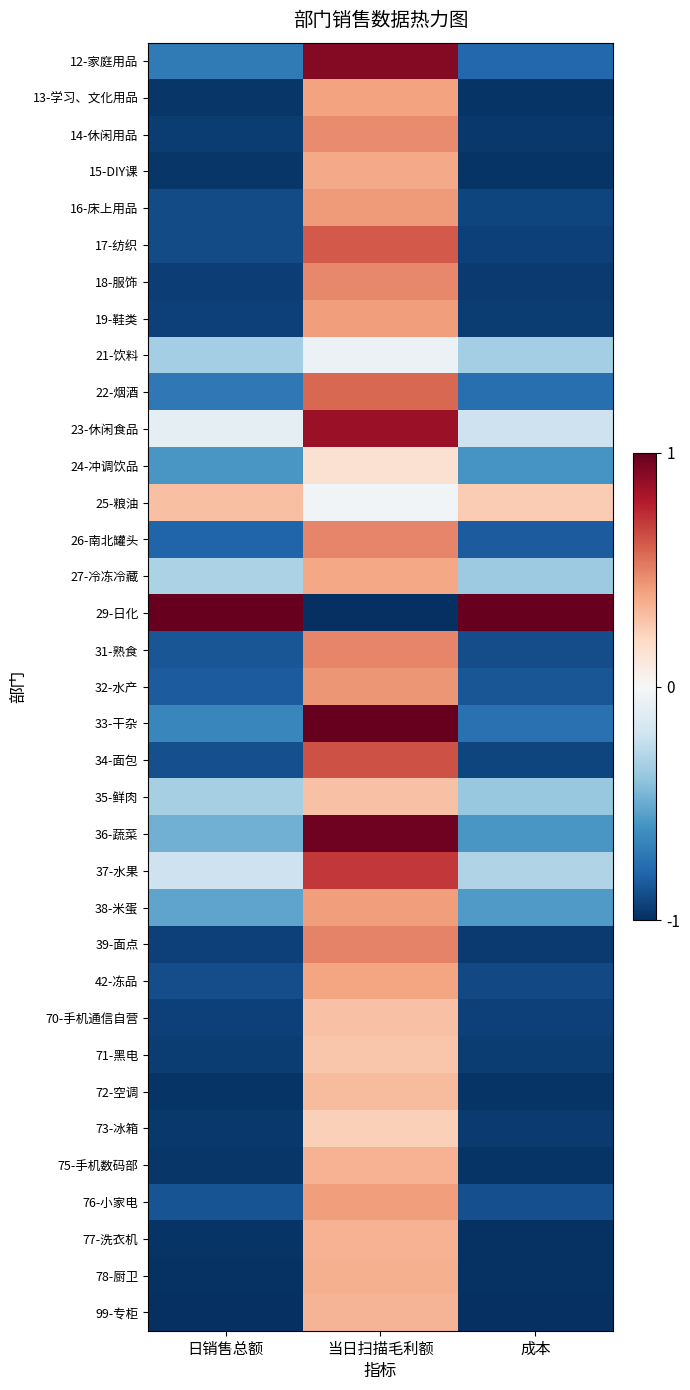

Reading left to right, what are all the values shown in this chart?

12-家庭用品: 日销售总额=-0.7	当日扫描毛利额=0.9	成本=-0.8
13-学习、文化用品: 日销售总额=-1.0	当日扫描毛利额=0.4	成本=-1.0
14-休闲用品: 日销售总额=-1.0	当日扫描毛利额=0.5	成本=-1.0
15-DIY课: 日销售总额=-1.0	当日扫描毛利额=0.4	成本=-1.0
16-床上用品: 日销售总额=-0.9	当日扫描毛利额=0.4	成本=-0.9
17-纺织: 日销售总额=-0.9	当日扫描毛利额=0.6	成本=-0.9
18-服饰: 日销售总额=-0.9	当日扫描毛利额=0.5	成本=-1.0
19-鞋类: 日销售总额=-0.9	当日扫描毛利额=0.4	成本=-0.9
21-饮料: 日销售总额=-0.3	当日扫描毛利额=-0.1	成本=-0.3
22-烟酒: 日销售总额=-0.7	当日扫描毛利额=0.6	成本=-0.8
23-休闲食品: 日销售总额=-0.1	当日扫描毛利额=0.9	成本=-0.2
24-冲调饮品: 日销售总额=-0.6	当日扫描毛利额=0.2	成本=-0.6
25-粮油: 日销售总额=0.3	当日扫描毛利额=-0.0	成本=0.3
26-南北罐头: 日销售总额=-0.8	当日扫描毛利额=0.5	成本=-0.8
27-冷冻冷藏: 日销售总额=-0.3	当日扫描毛利额=0.4	成本=-0.4
29-日化: 日销售总额=1.0	当日扫描毛利额=-1.0	成本=1.0
31-熟食: 日销售总额=-0.9	当日扫描毛利额=0.5	成本=-0.9
32-水产: 日销售总额=-0.8	当日扫描毛利额=0.4	成本=-0.9
33-干杂: 日销售总额=-0.7	当日扫描毛利额=1.0	成本=-0.7
34-面包: 日销售总额=-0.9	当日扫描毛利额=0.6	成本=-0.9
35-鲜肉: 日销售总额=-0.3	当日扫描毛利额=0.3	成本=-0.4
36-蔬菜: 日销售总额=-0.5	当日扫描毛利额=1.0	成本=-0.6
37-水果: 日销售总额=-0.2	当日扫描毛利额=0.7	成本=-0.3
38-米蛋: 日销售总额=-0.5	当日扫描毛利额=0.4	成本=-0.6
39-面点: 日销售总额=-0.9	当日扫描毛利额=0.5	成本=-1.0
42-冻品: 日销售总额=-0.9	当日扫描毛利额=0.4	成本=-0.9
70-手机通信自营: 日销售总额=-0.9	当日扫描毛利额=0.3	成本=-0.9
71-黑电: 日销售总额=-1.0	当日扫描毛利额=0.3	成本=-0.9
72-空调: 日销售总额=-1.0	当日扫描毛利额=0.3	成本=-1.0
73-冰箱: 日销售总额=-1.0	当日扫描毛利额=0.2	成本=-1.0
75-手机数码部: 日销售总额=-1.0	当日扫描毛利额=0.4	成本=-1.0
76-小家电: 日销售总额=-0.9	当日扫描毛利额=0.4	成本=-0.9
77-洗衣机: 日销售总额=-1.0	当日扫描毛利额=0.3	成本=-1.0
78-厨卫: 日销售总额=-1.0	当日扫描毛利额=0.4	成本=-1.0
99-专柜: 日销售总额=-1.0	当日扫描毛利额=0.3	成本=-1.0